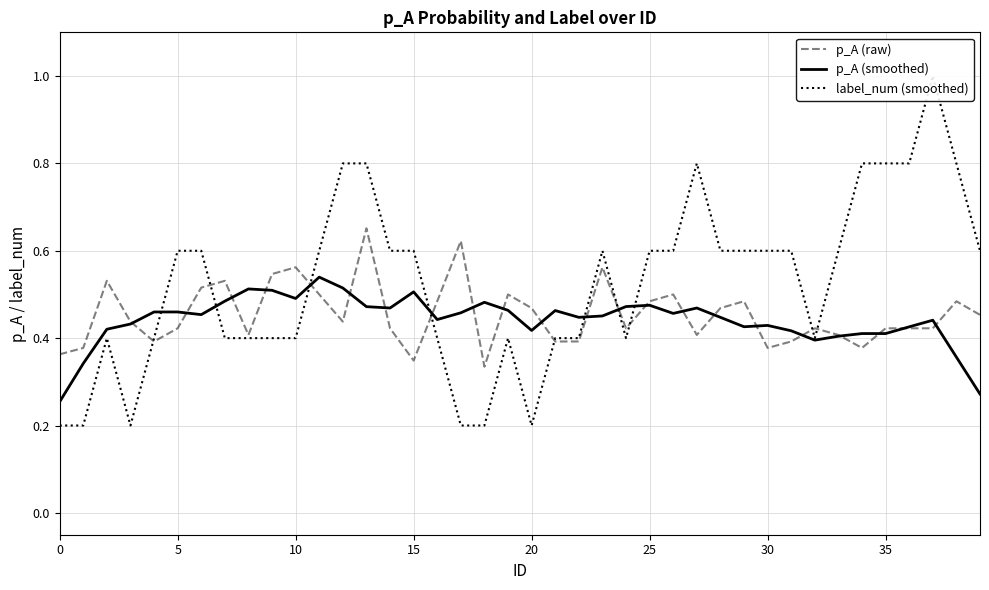

Which series has the widest spread of values?

label_num (smoothed)